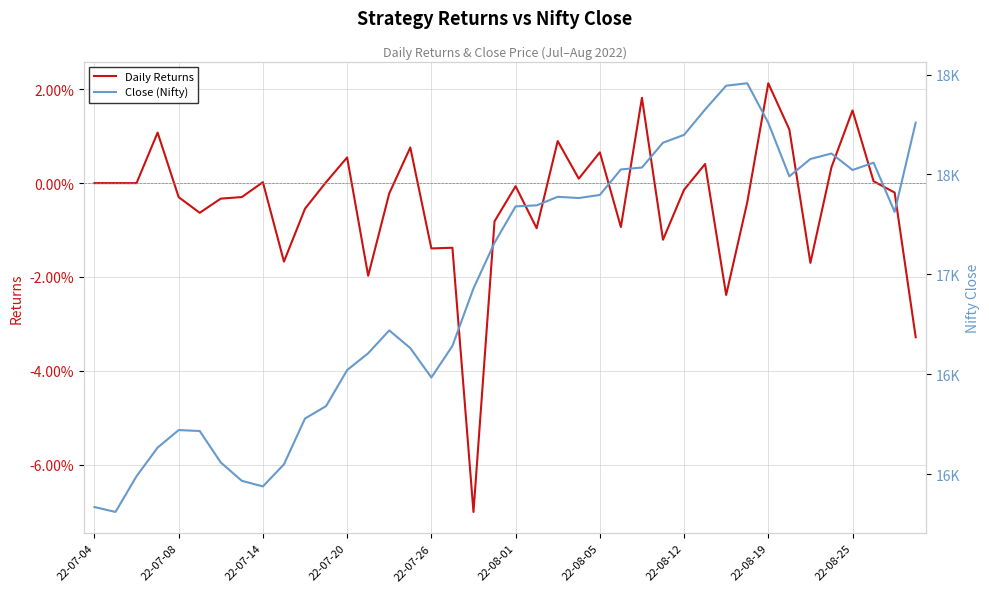

Which has a higher value, 22-07-26 or 22-07-08?

22-07-08